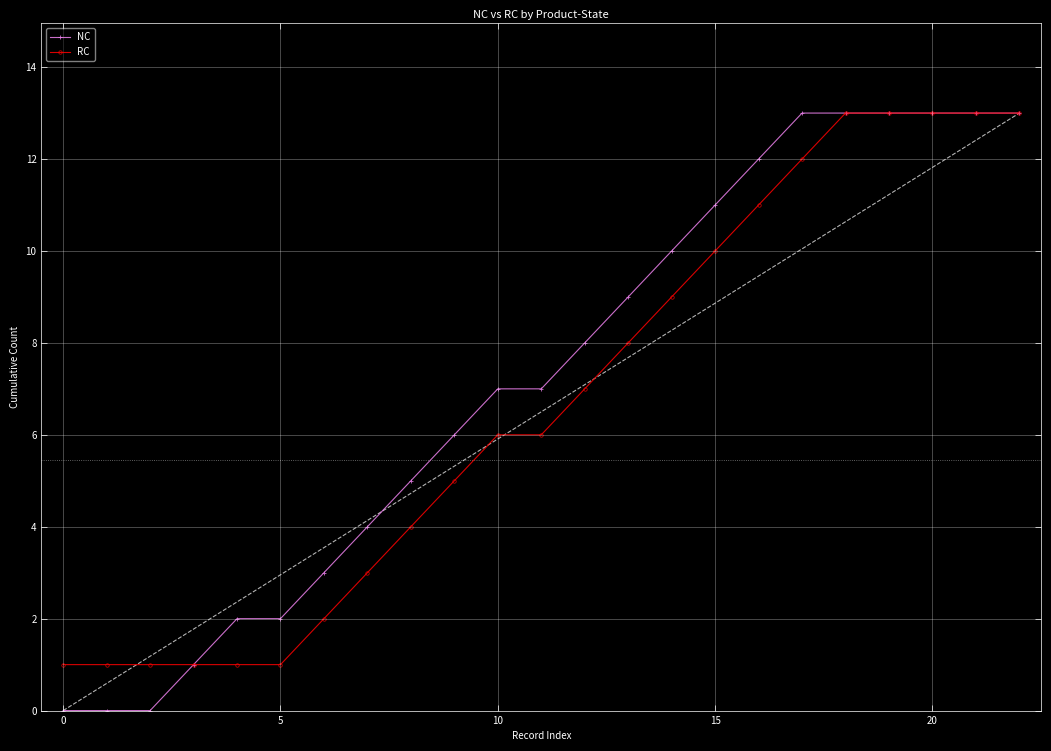

What is the maximum value shown in the chart?

13